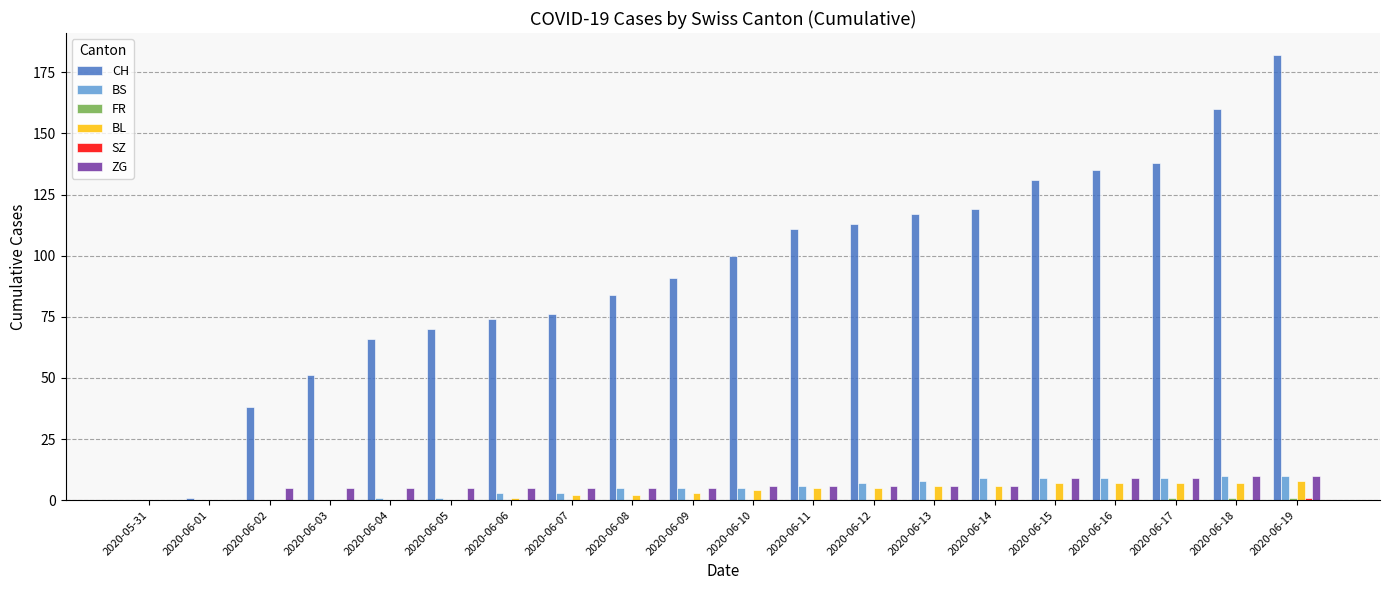

Count the number of data series in this chart.

6